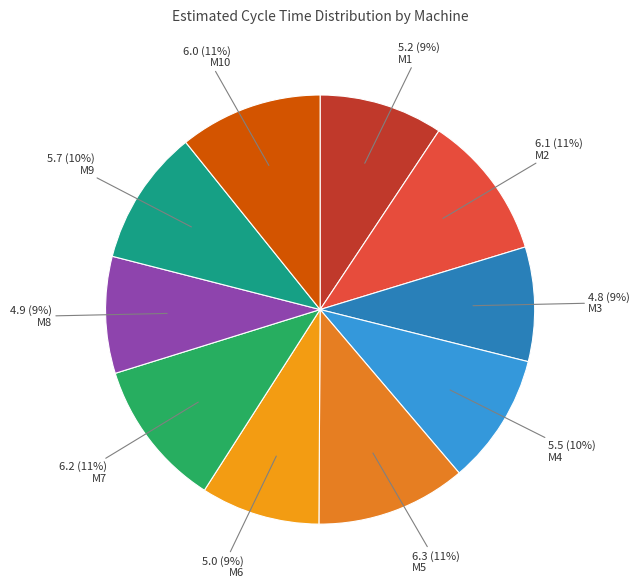

What is the change in value from M3 to M9?

+0.9